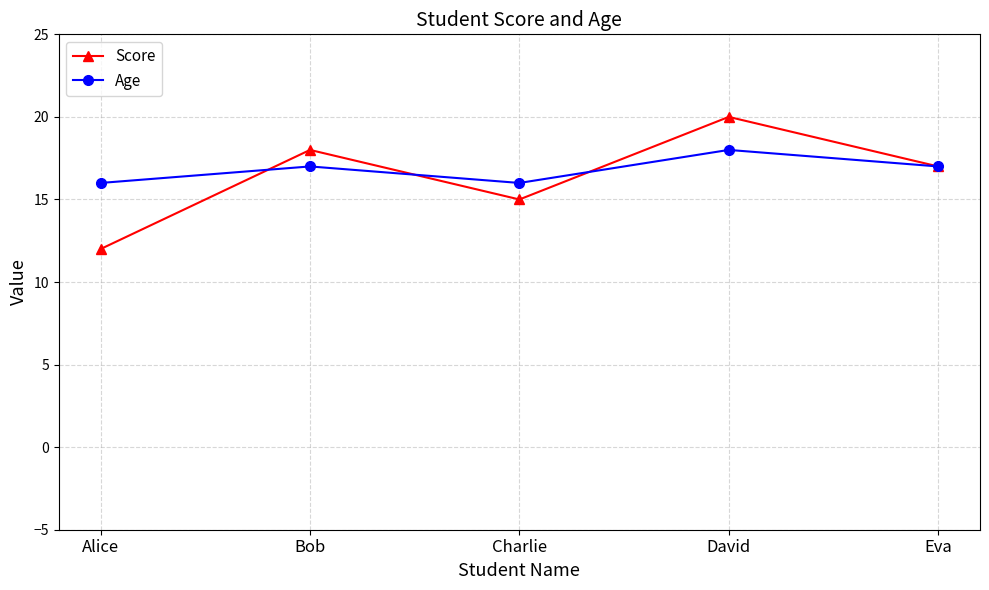

How many series are shown in this chart?

2